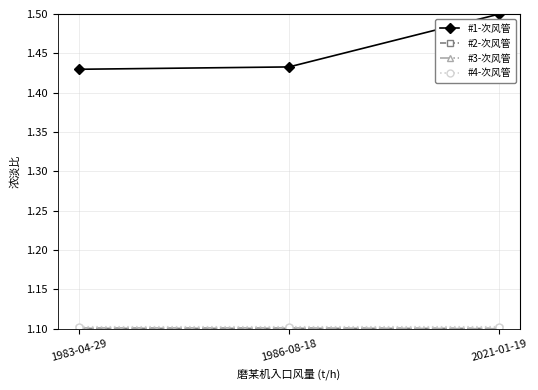

How many lines are shown in the chart?

4